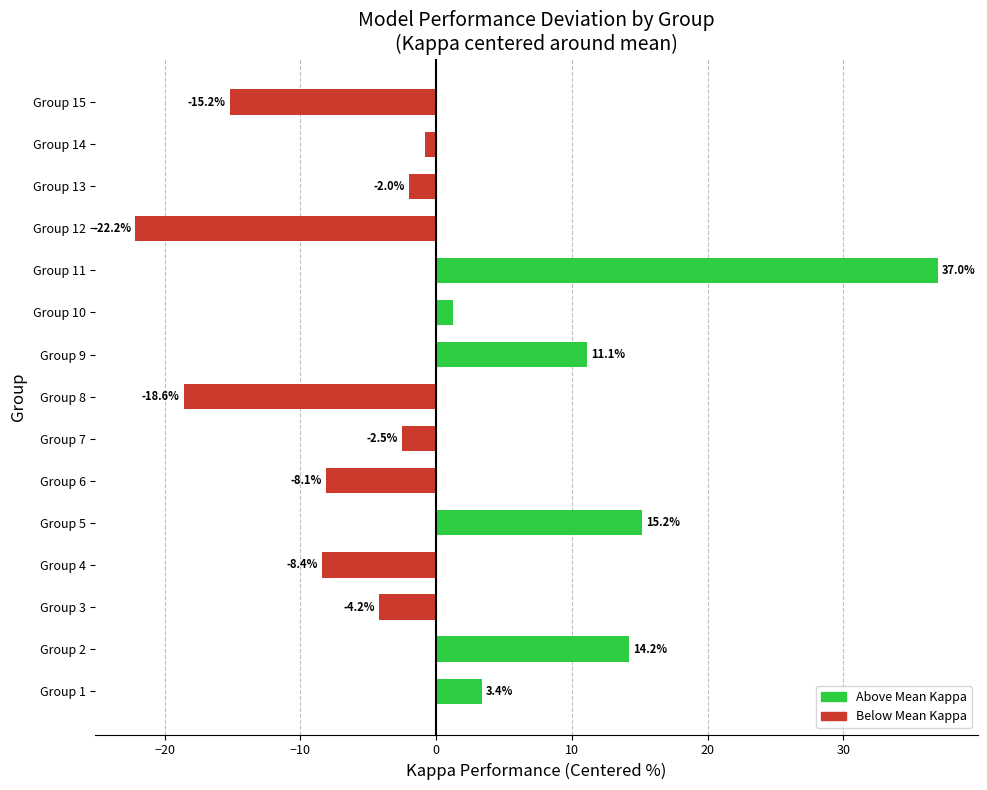

Is it true that the value at Group 1 is 5.6?

False